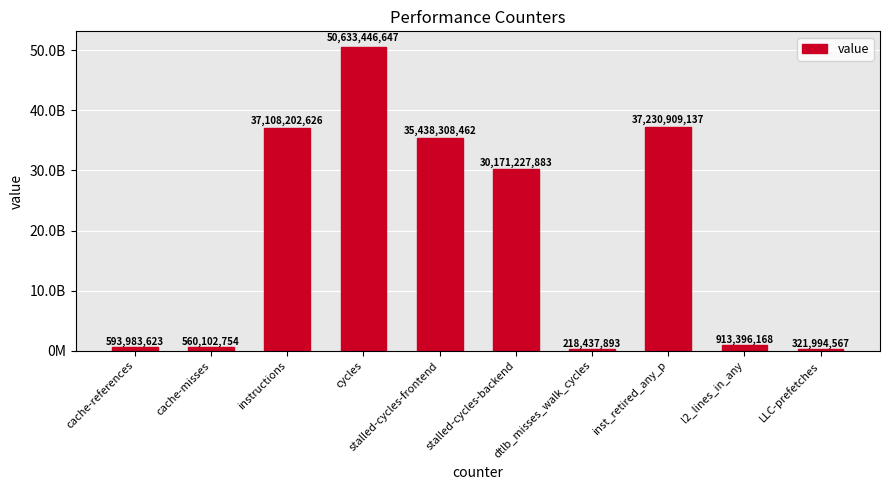

List the labels in order of value, largest first.

cycles, inst_retired_any_p, instructions, stalled-cycles-frontend, stalled-cycles-backend, l2_lines_in_any, cache-references, cache-misses, LLC-prefetches, dtlb_misses_walk_cycles